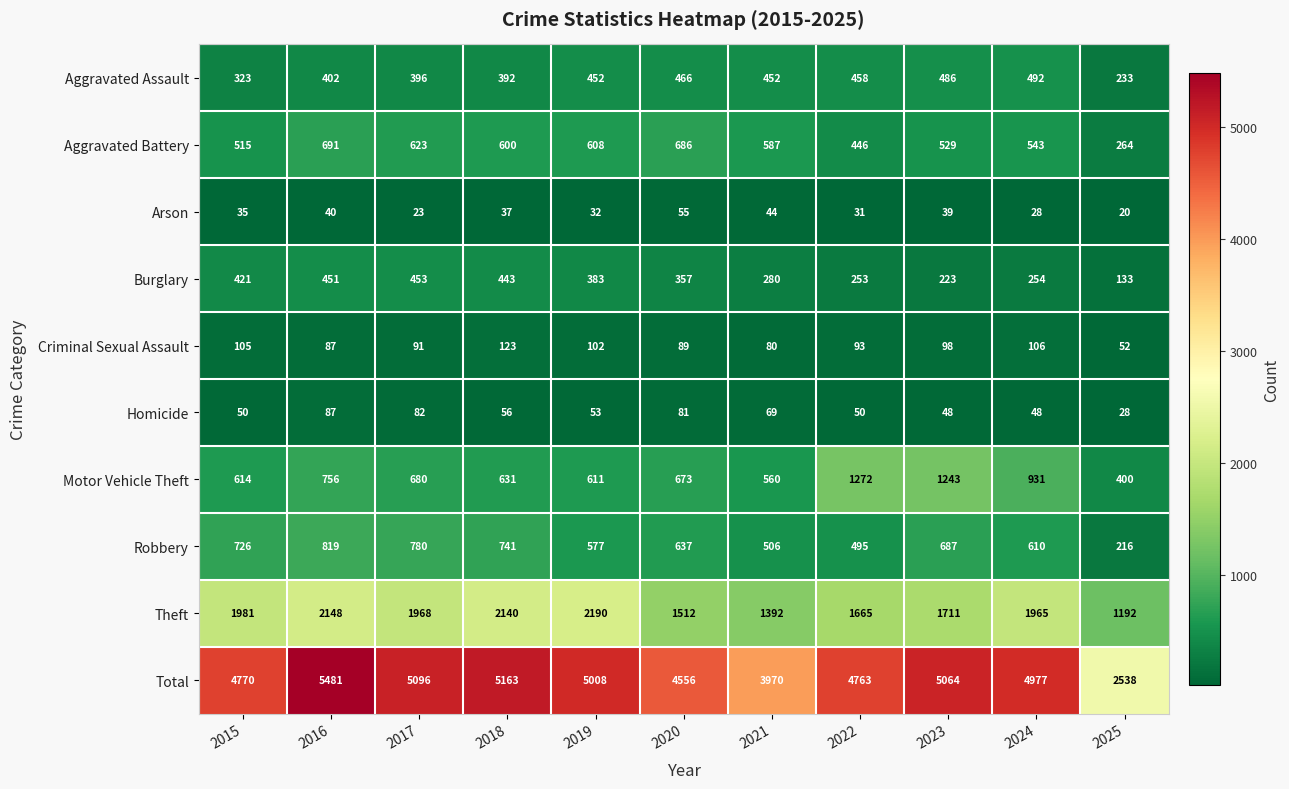

Is it true that Arson equals 46 at 2022?

False